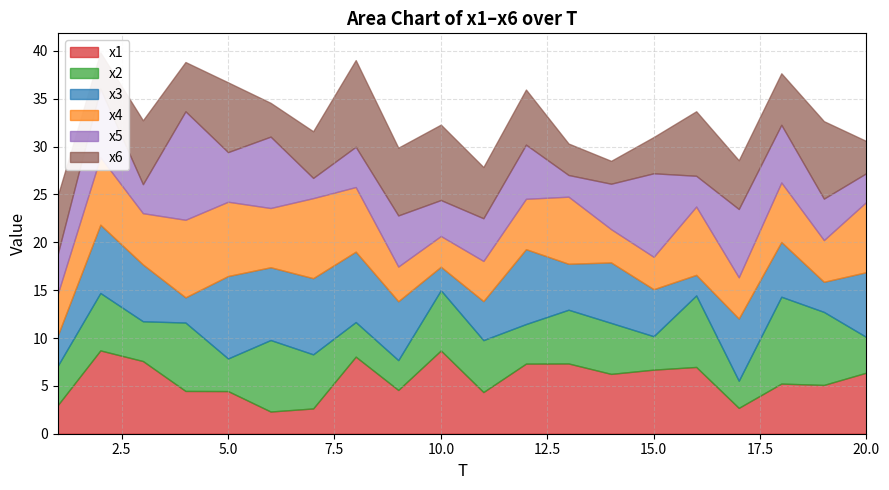

What are all the series names shown in the legend?

x1, x2, x3, x4, x5, x6